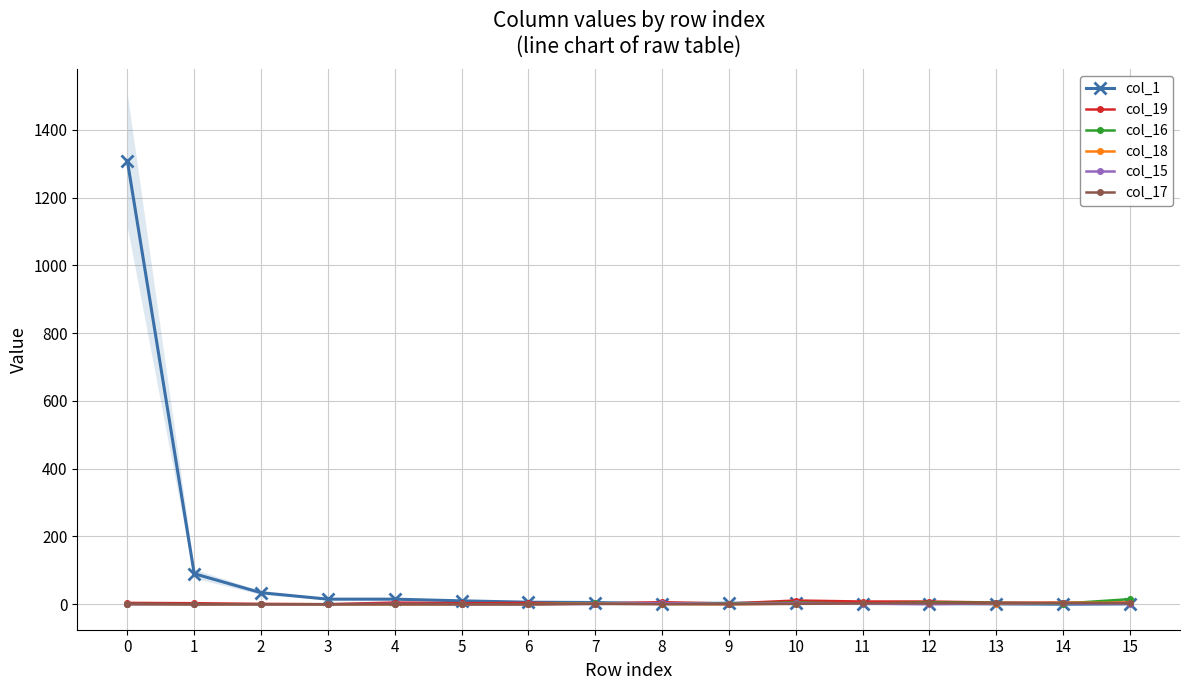

Which series has the widest spread of values?

col_1